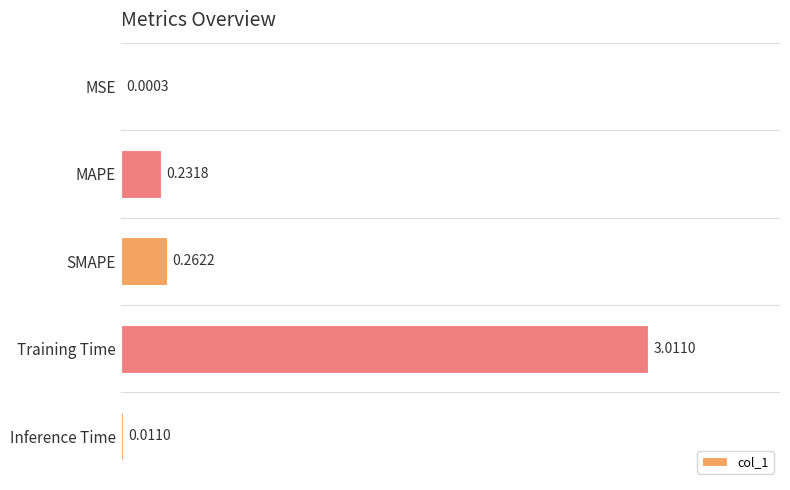

At which category does the chart reach its peak across all series?

Training Time